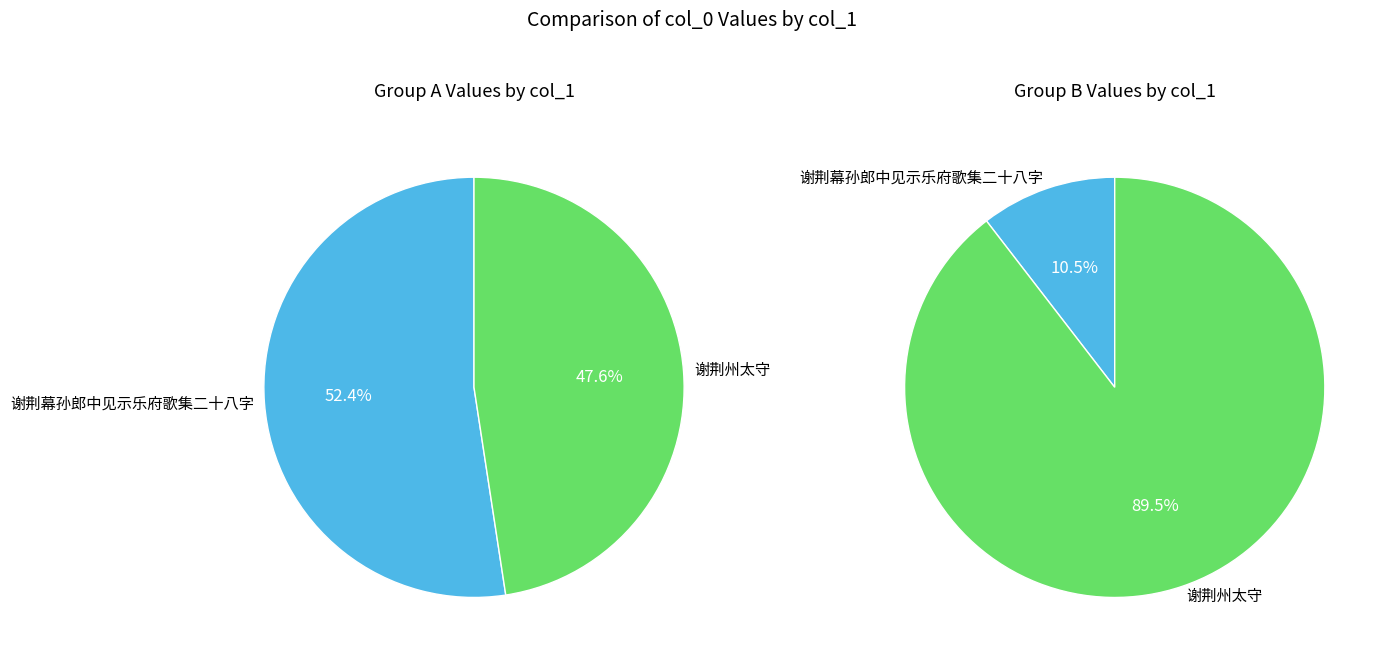

At 谢荆幕孙郎中见示乐府歌集二十八字, list the series in order from smallest to largest.

谢荆州太守, 谢荆幕孙郎中见示乐府歌集二十八字